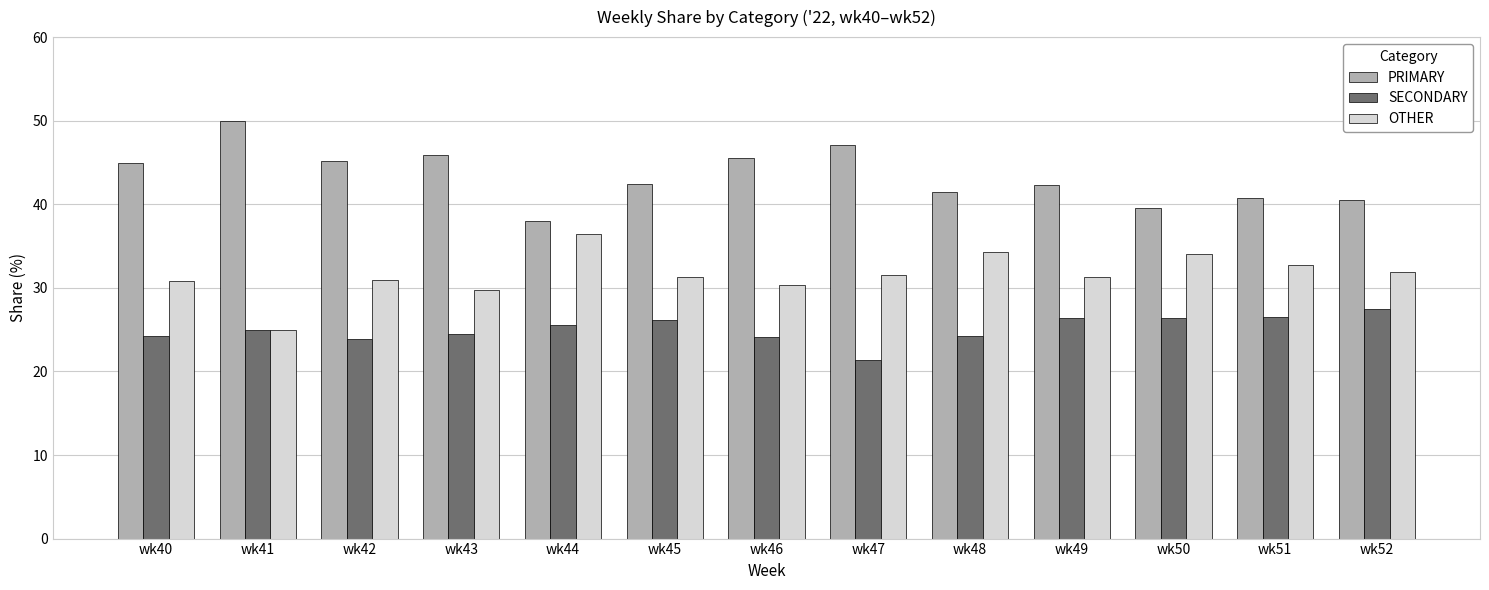

The PRIMARY series shows 41.4 at wk48. True or false?

True